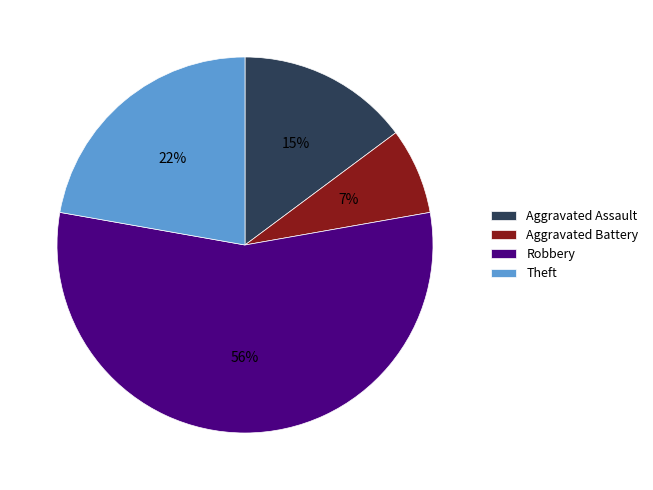

To the nearest percent, what is the average slice percentage?

25%